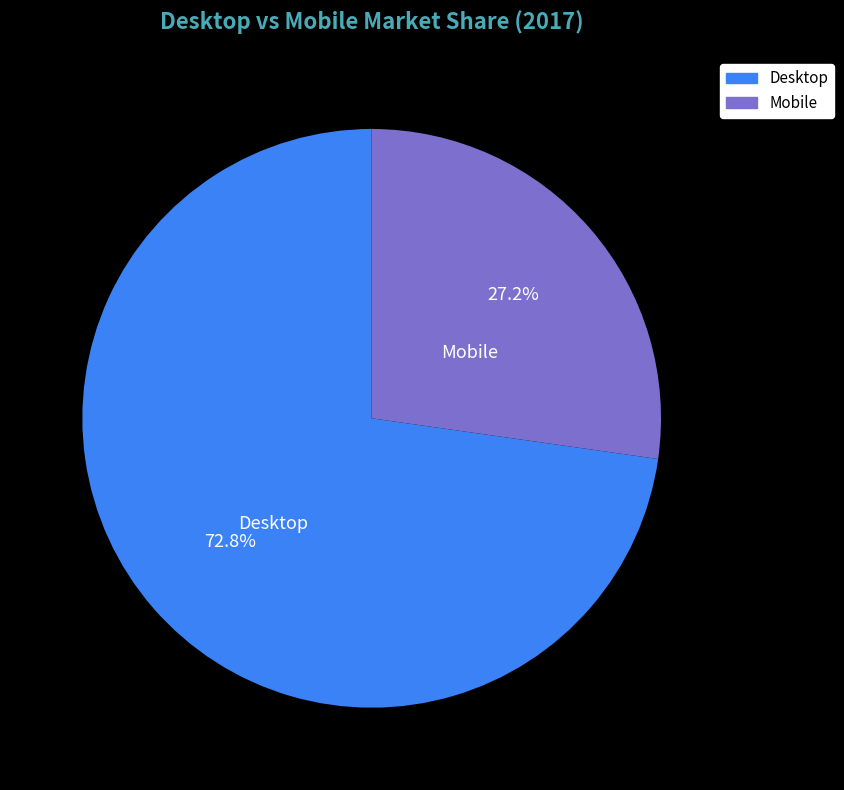

True or false: Desktop accounts for 79% of the total.

False